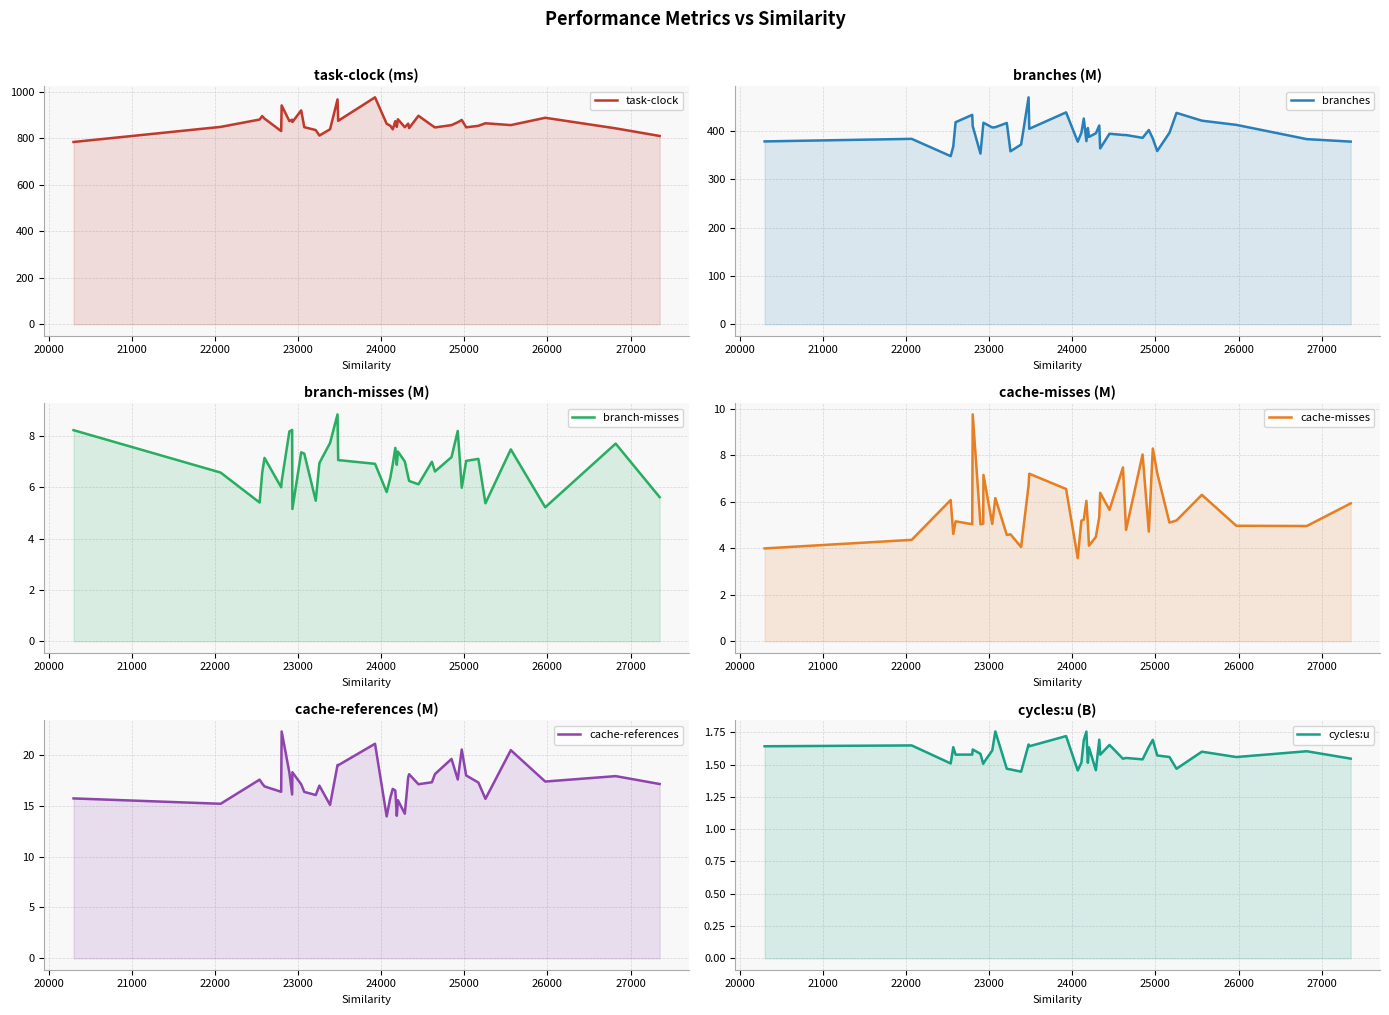

What are all the series names shown in the legend?

task-clock, branches, branch-misses, cache-misses, cache-references, cycles:u